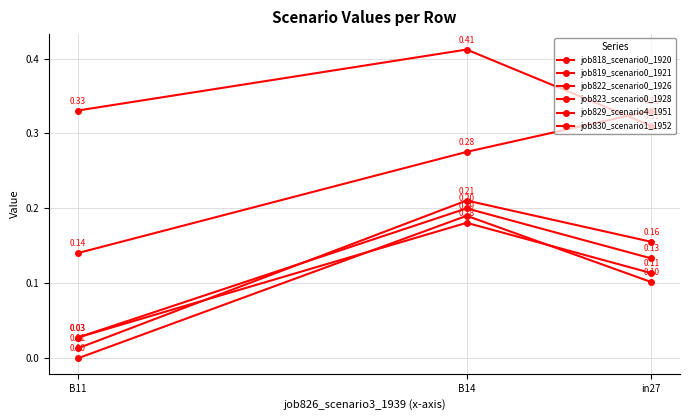

What is the label of the 2nd point from the right?

B14